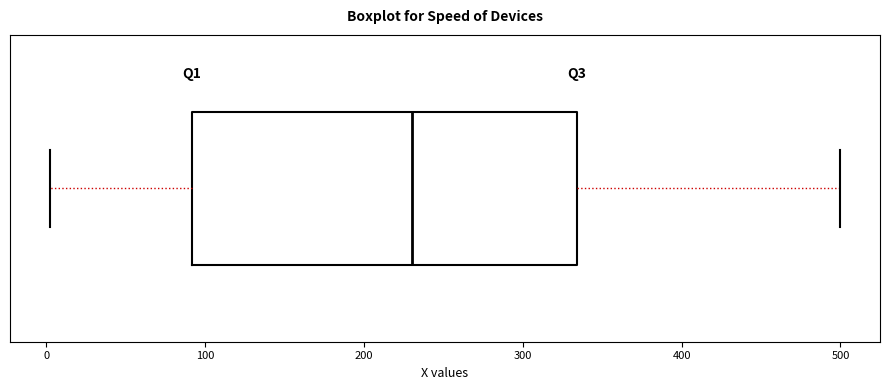

Where is the left edge of the box on the x-axis? The values are not printed on the chart, so give them approximately, as read against the axis.

90